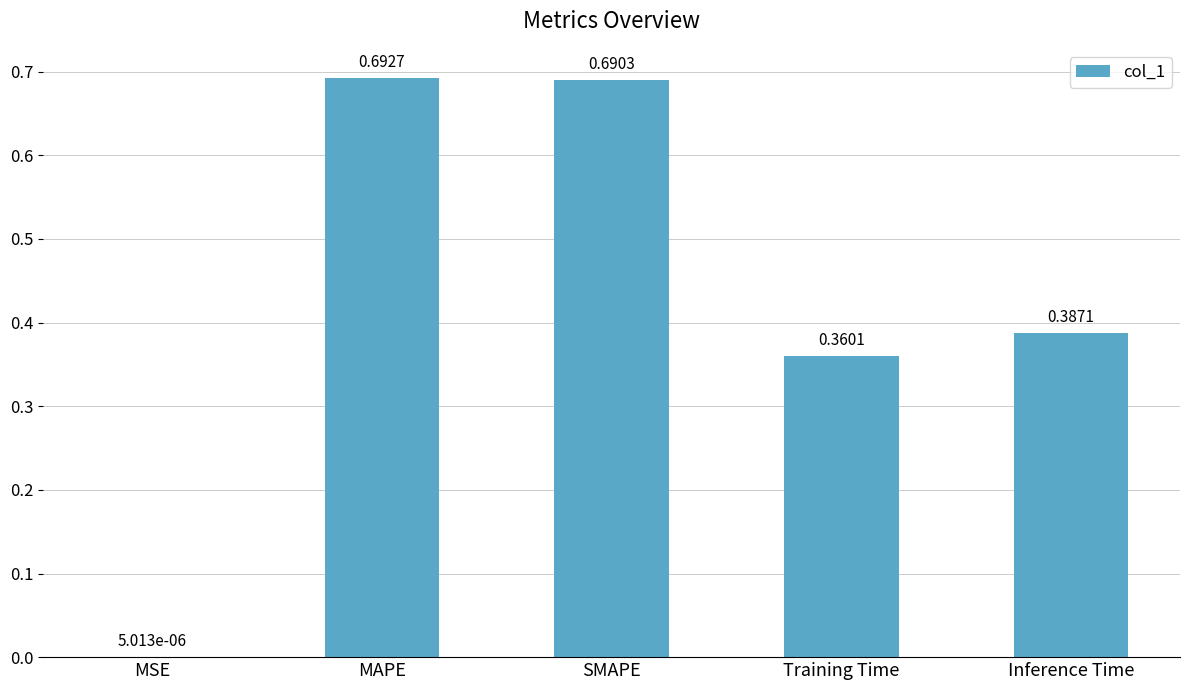

What is the sum of the values at Inference Time and SMAPE?

1.1